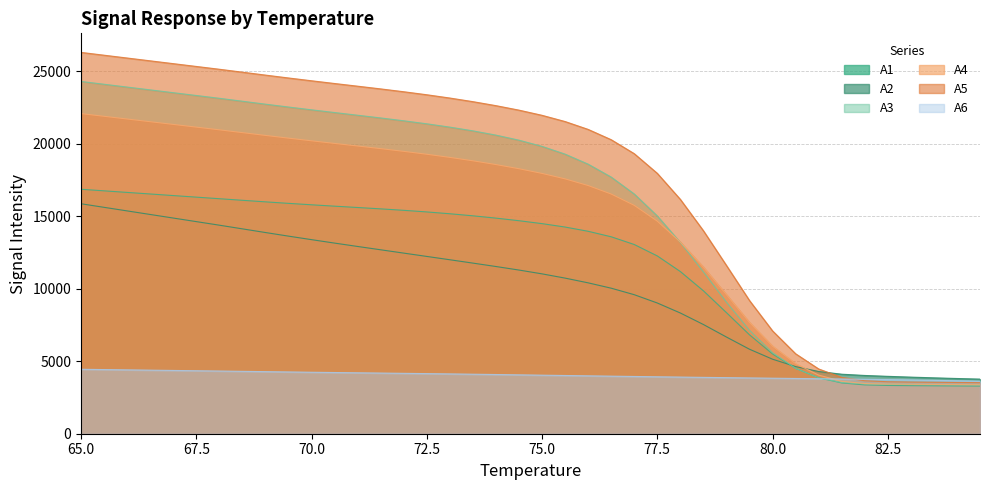

At which label is A4 closest to 12723?

78.0